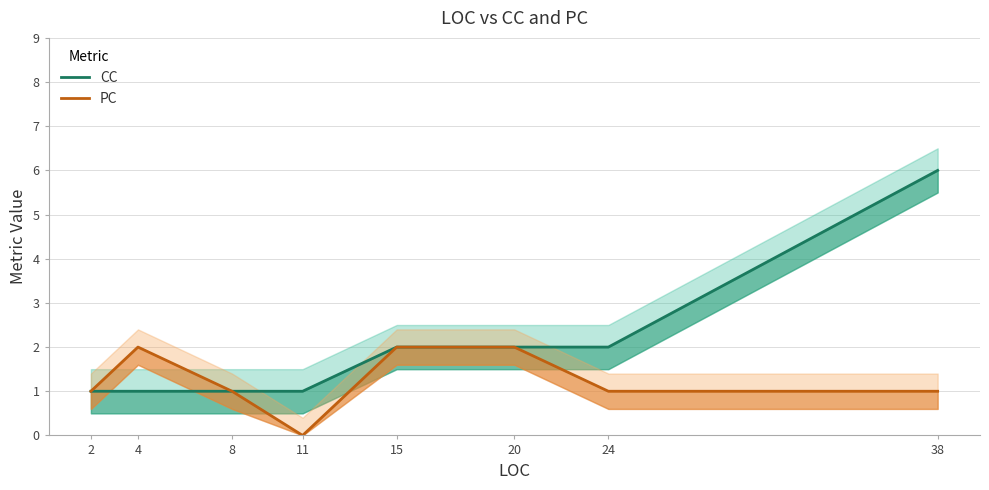

Rank the series by their average value, from highest to lowest.

CC, PC